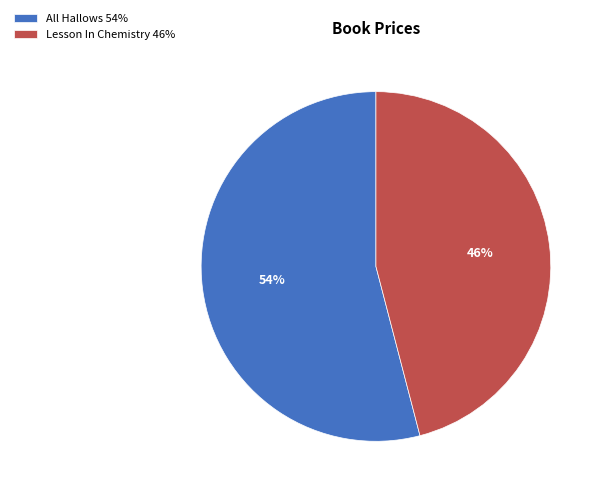

Is it true that All Hallows is 61% of the pie?

False